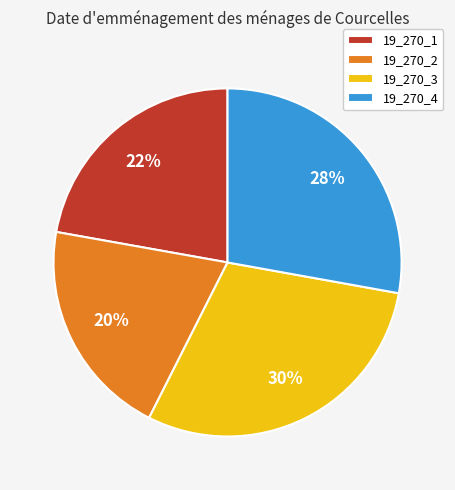

How many slices are in this pie chart?

4